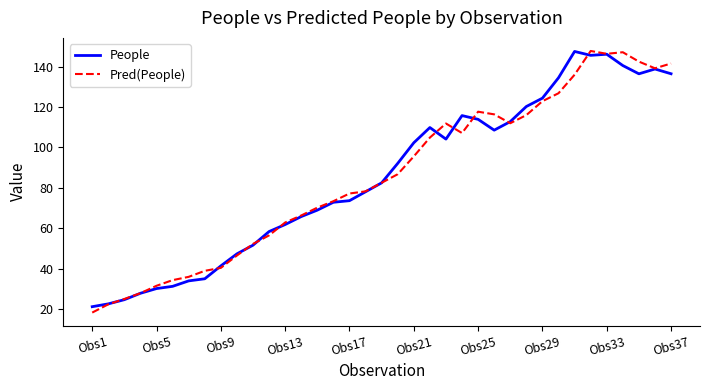

What is the greatest value displayed?

147.8